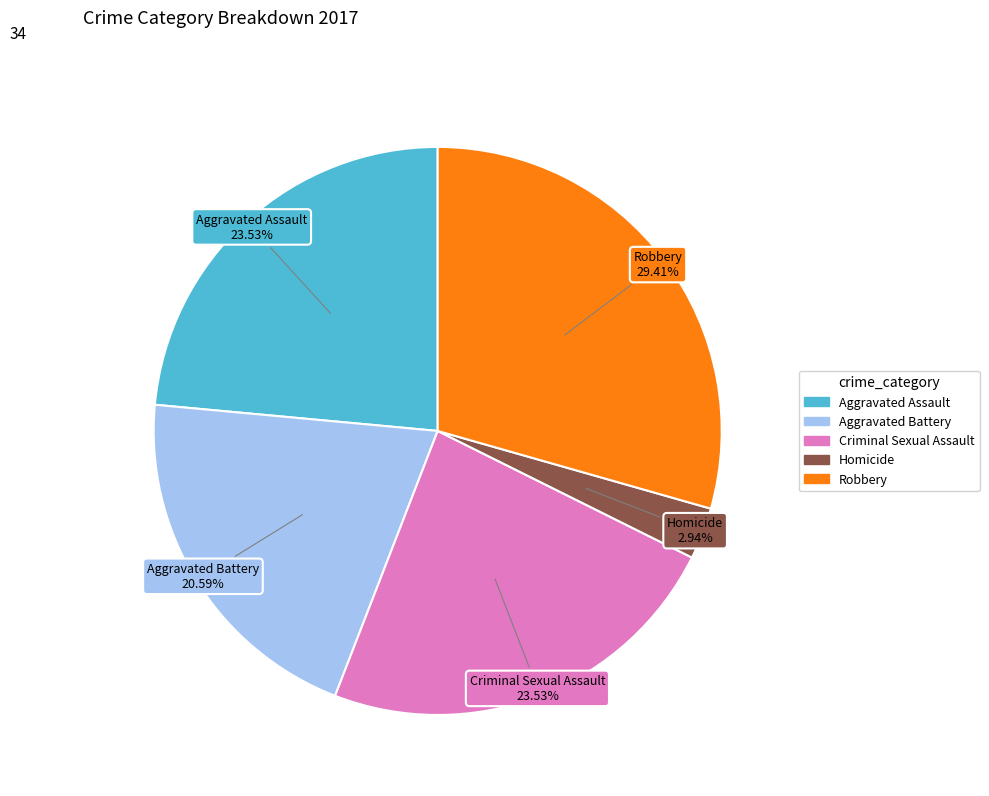

Approximately how many times larger is the value at Aggravated Battery compared to Aggravated Assault?

0.9